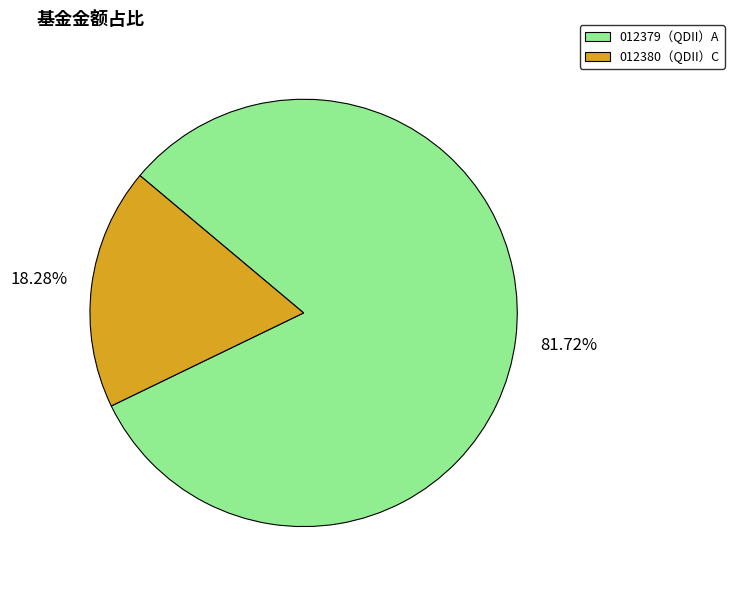

Rank the categories by value from lowest to highest.

012380（QDII）C, 012379（QDII）A